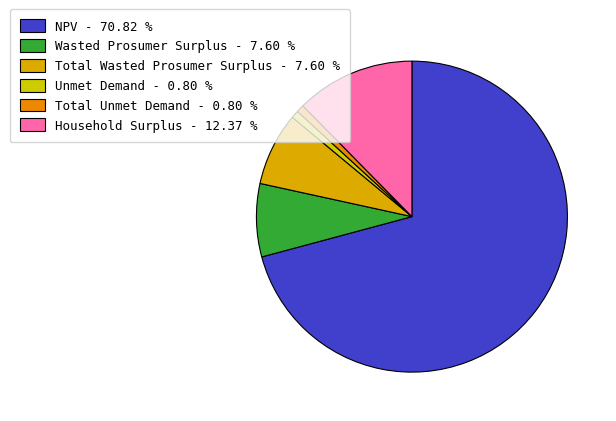

Between Total Unmet Demand and Wasted Prosumer Surplus, which is larger?

Wasted Prosumer Surplus